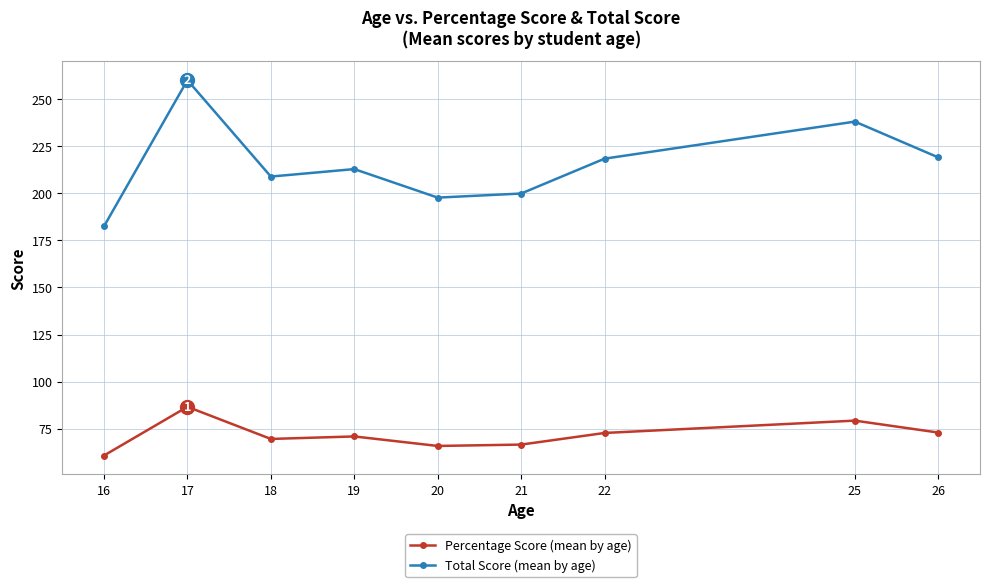

What is the average value of the Percentage Score (mean by age) series?

71.7